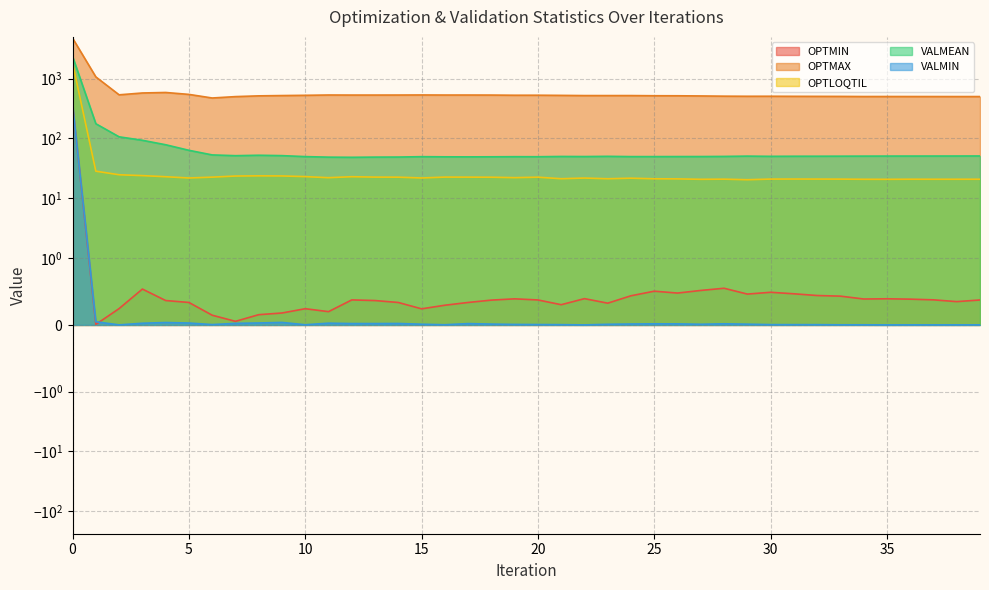

List the labels in order of VALMIN value, largest first.

0, 1, 9, 4, 8, 5, 11, 3, 7, 14, 12, 13, 17, 28, 25, 26, 24, 18, 29, 15, 27, 23, 19, 20, 6, 30, 31, 21, 32, 16, 10, 34, 33, 39, 36, 38, 2, 37, 22, 35